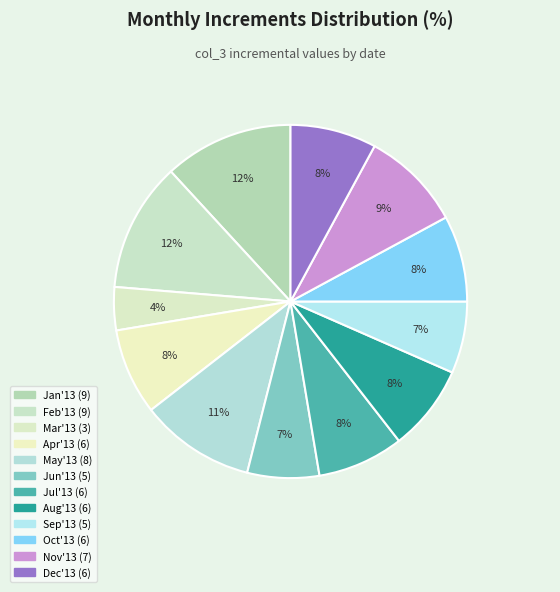

How many segments does this pie chart have?

12